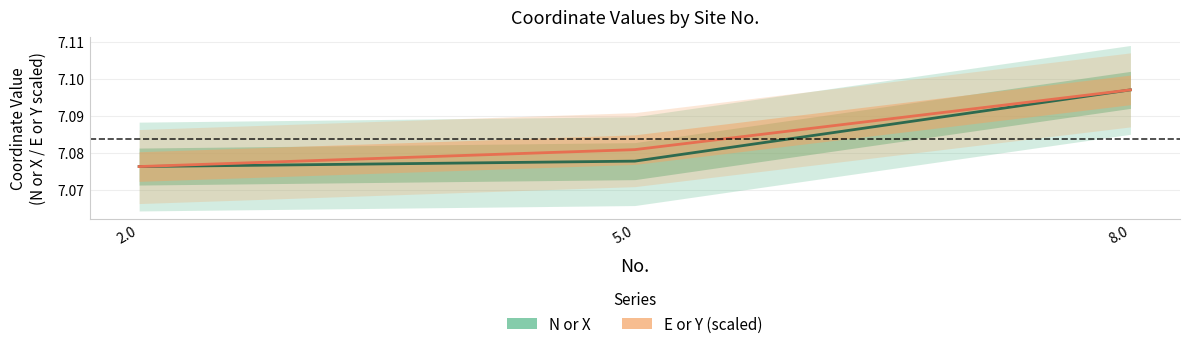

Which series changed the most between 5.0 and 8.0?

N or X